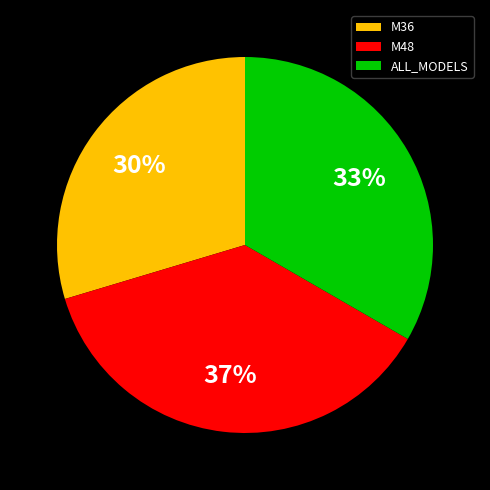

How many segments does this pie chart have?

3